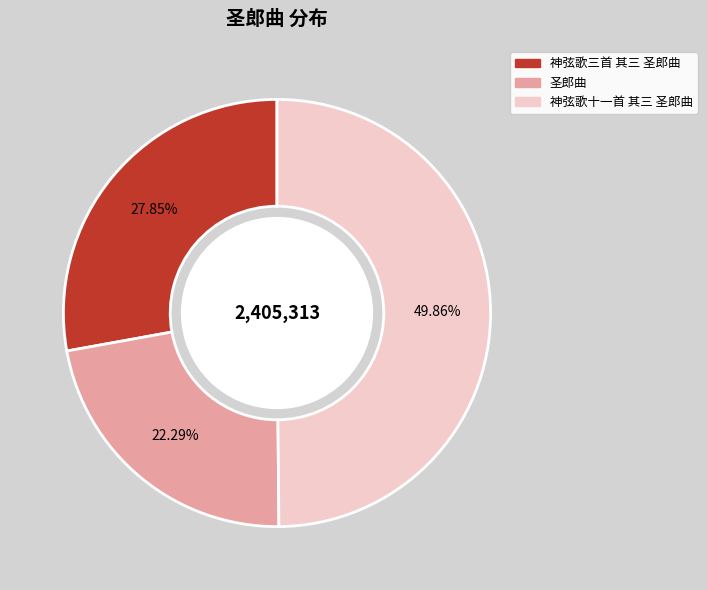

What percentage is the 神弦歌十一首 其三 圣郎曲 slice, to the nearest percent?

50%